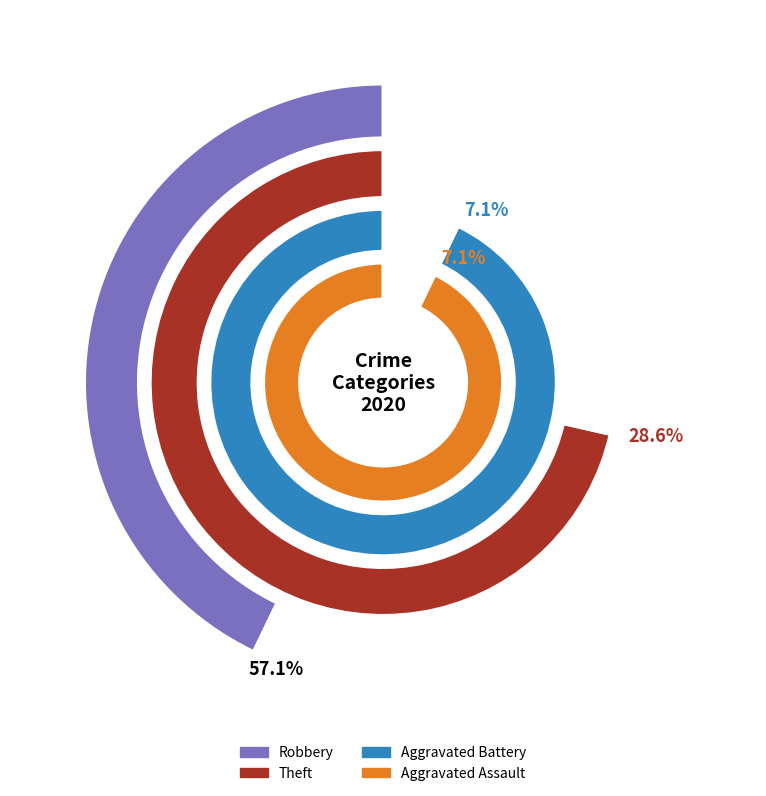

To the nearest percent, what percentage of the pie is Aggravated Battery?

7%